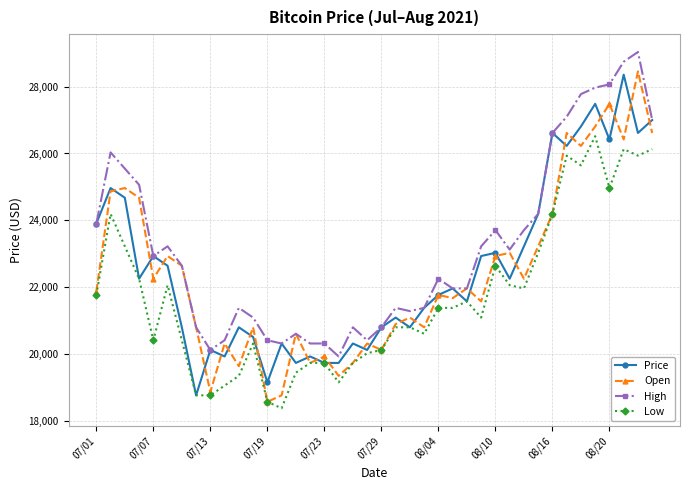

True or false: High and Low intersect in this chart.

False